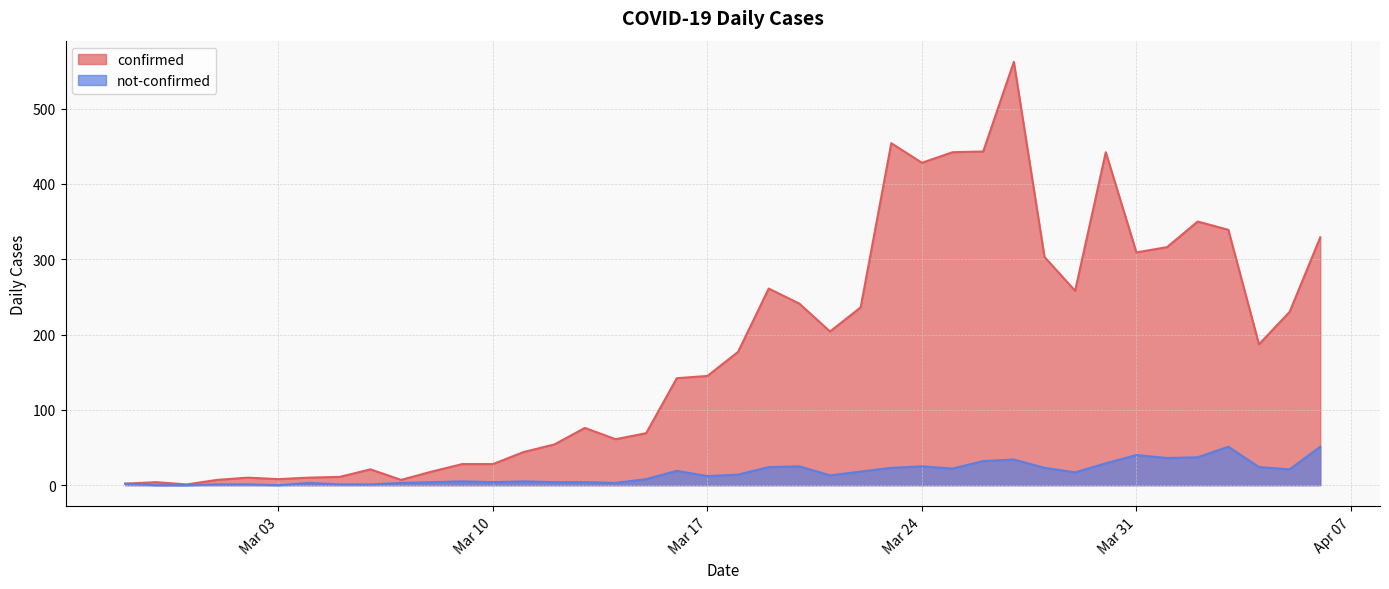

Which category has the lowest value in the confirmed series?

2020-02-29